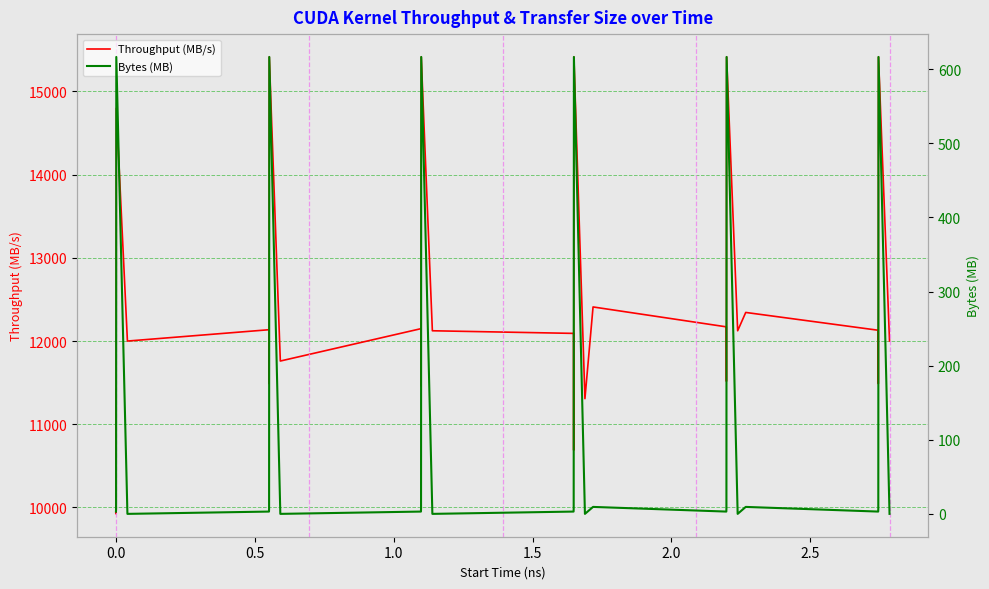

True or false: Bytes (MB) and Throughput (MB/s) intersect in this chart.

False